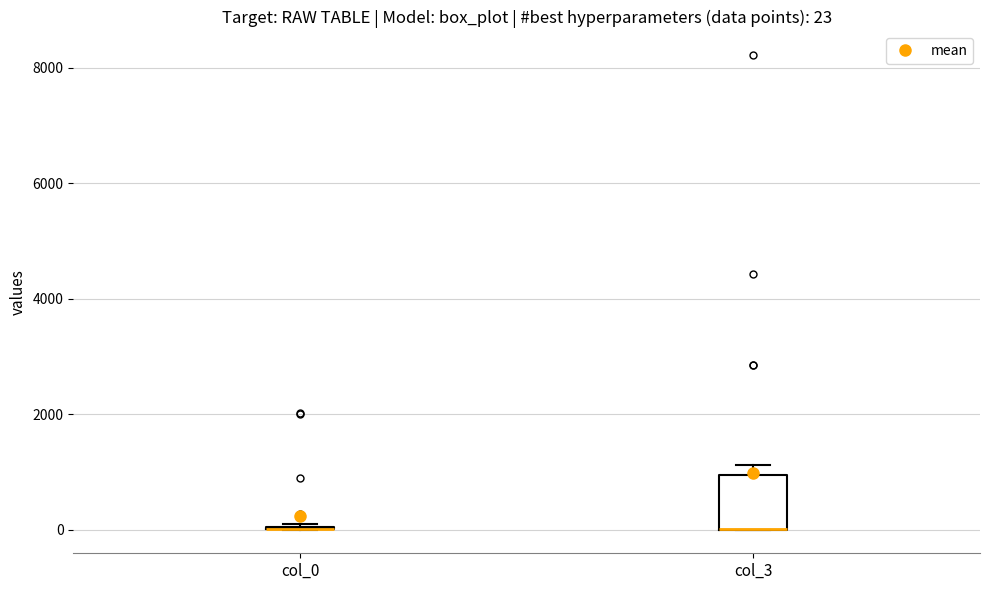

Which box is the tallest, from its lower edge to its upper edge?

col_3